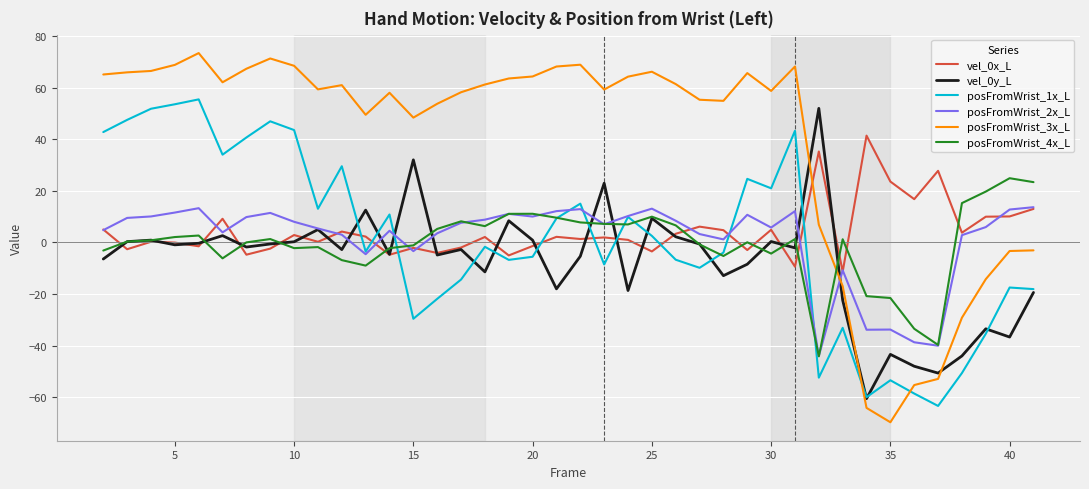

At how many categories does at least one series exceed 27?

33